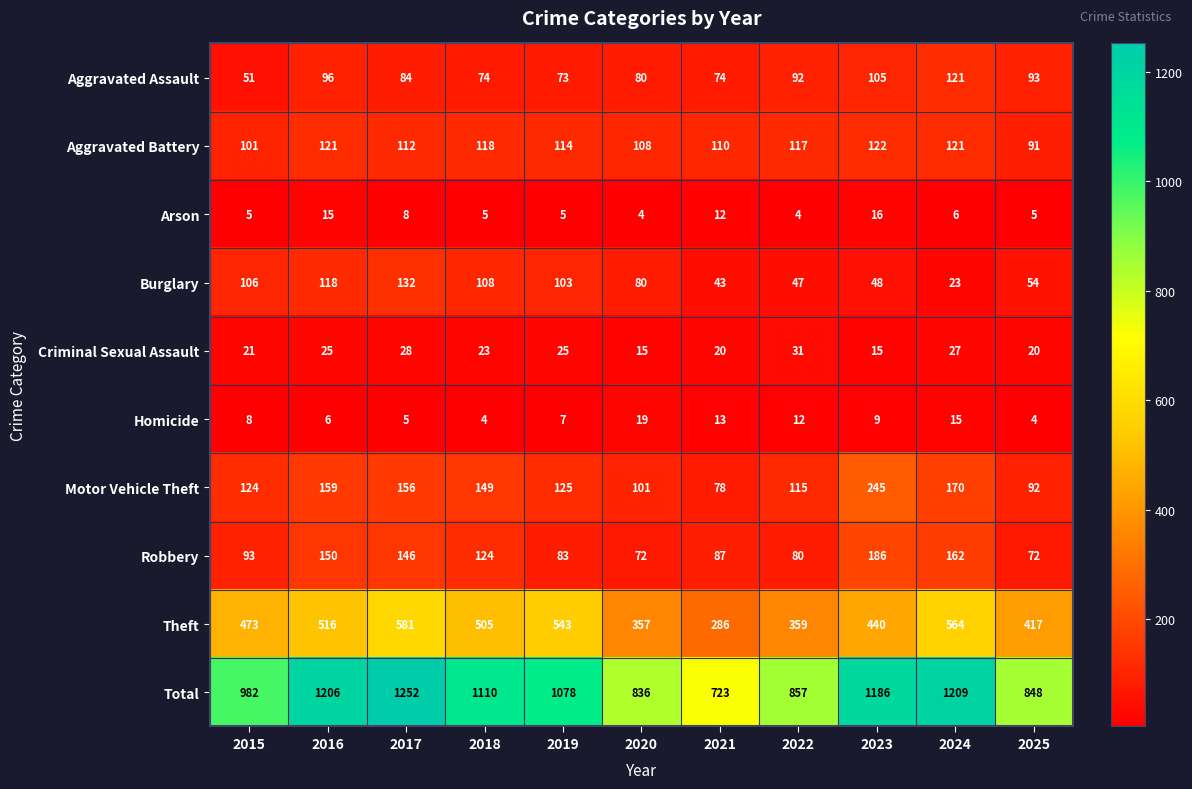

Which category has the highest value across all series?

2017